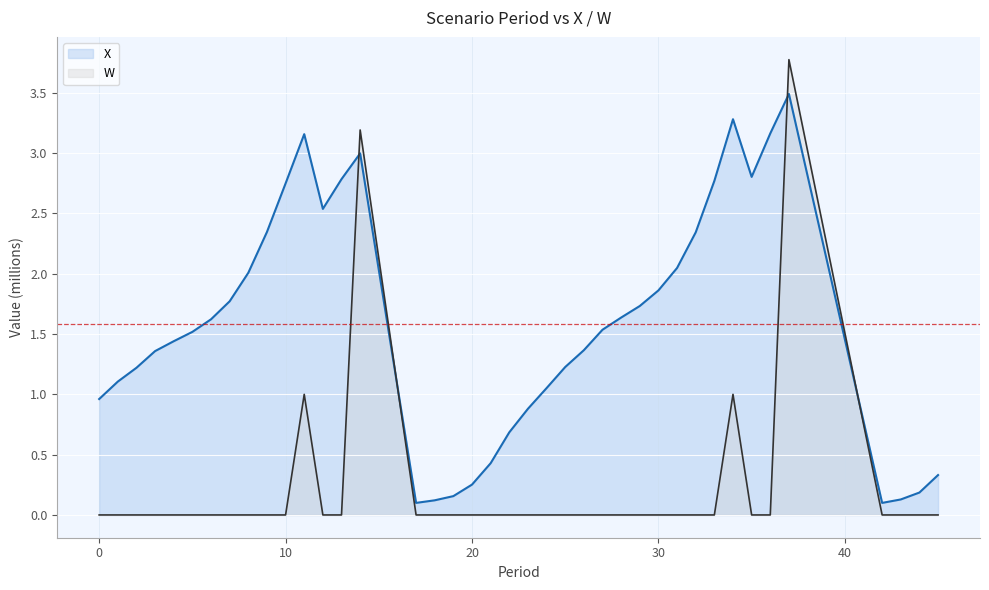

How many lines are shown in the chart?

2